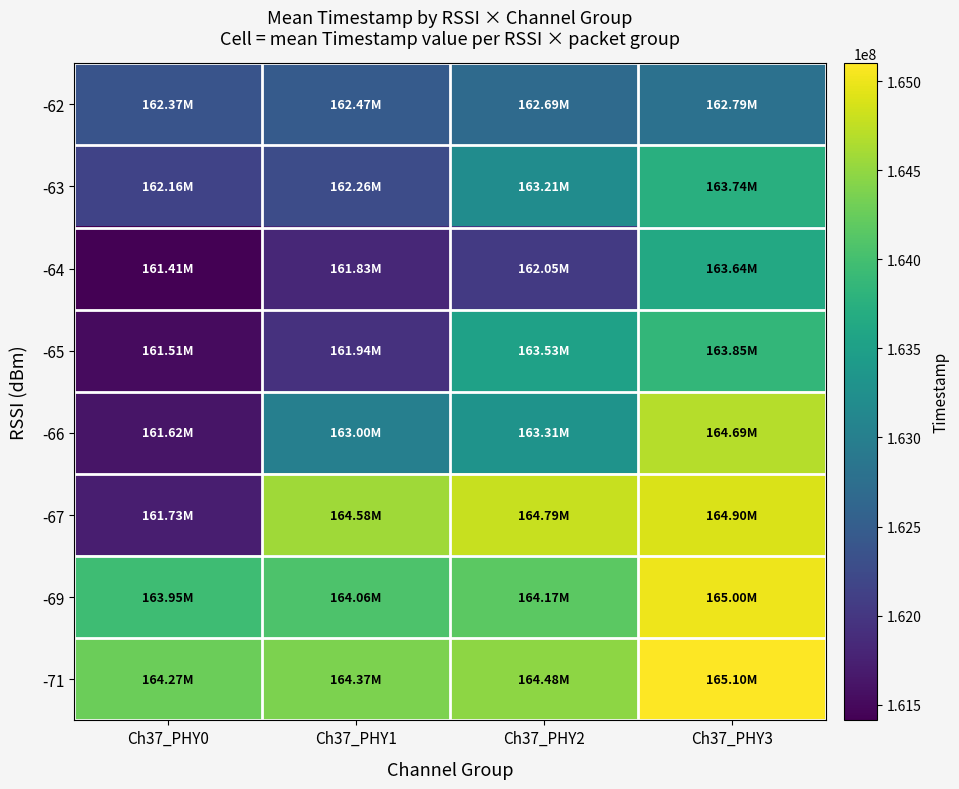

Count the number of data series in this chart.

8